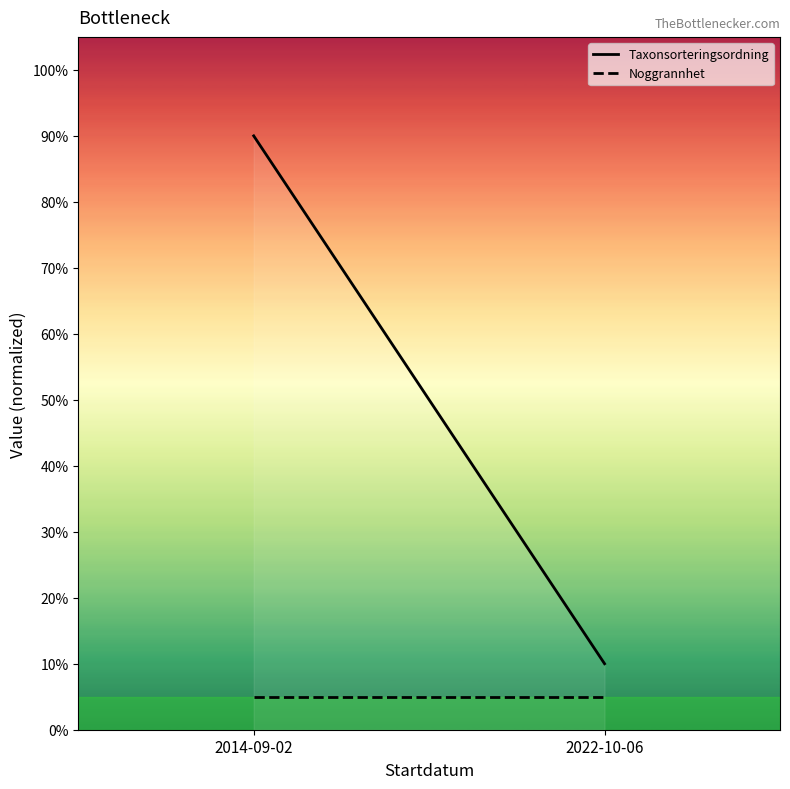

What is the difference between the Taxonsorteringsordning values at 2022-10-06 and 2014-09-02?

80.0